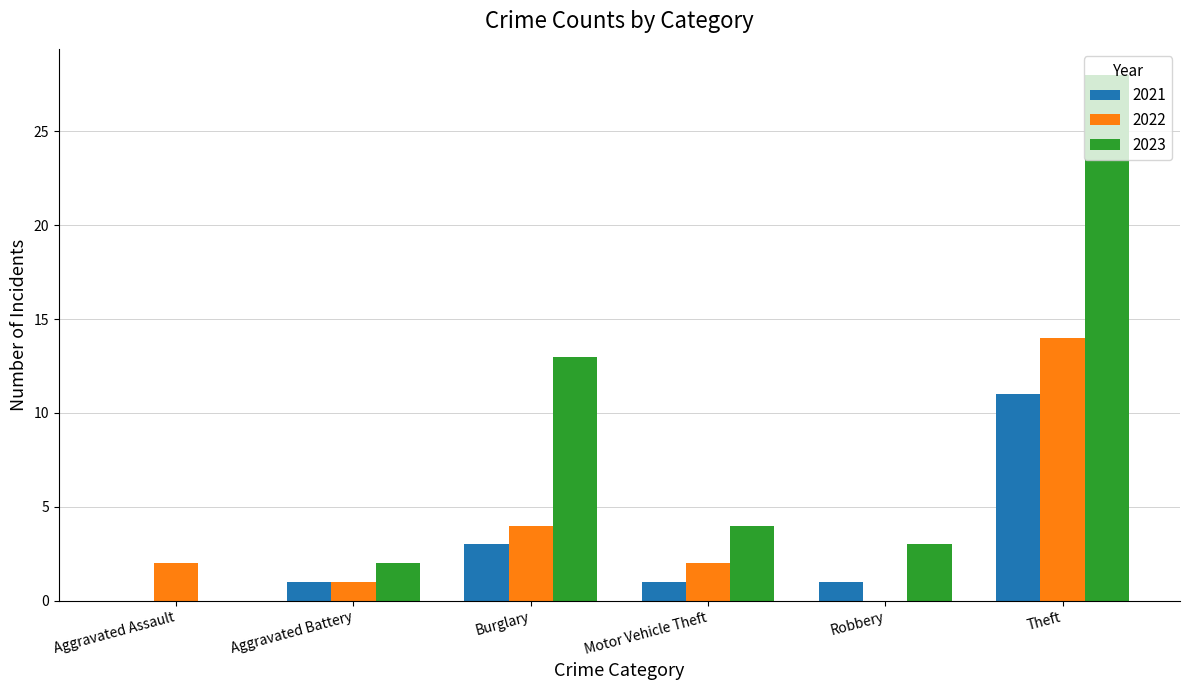

What is the sum of all 2022 values?

23